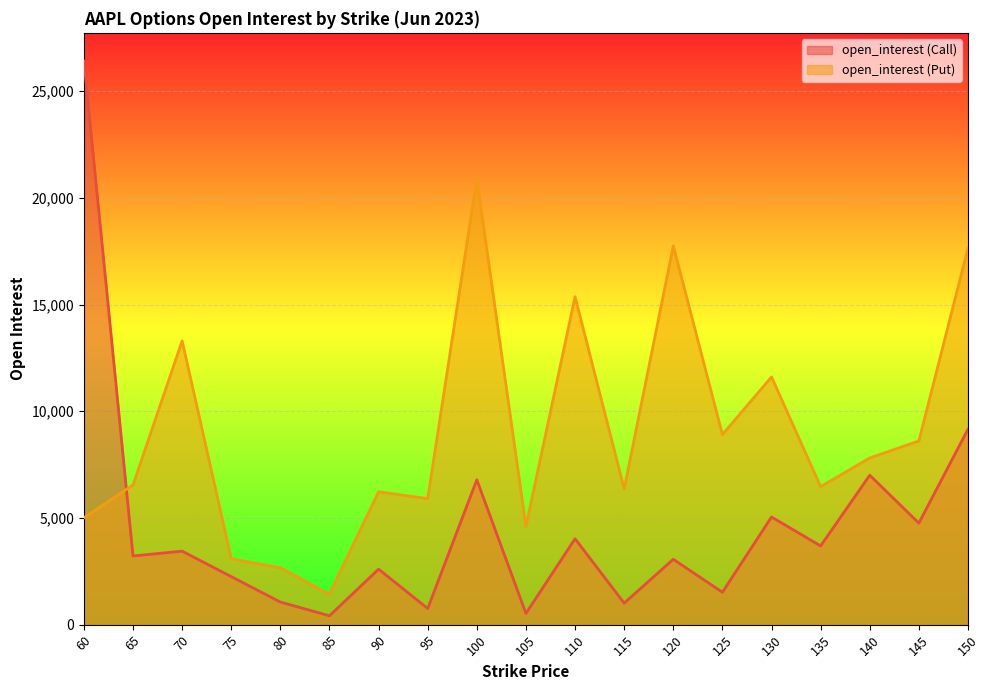

What is the maximum value shown in the chart?

26413